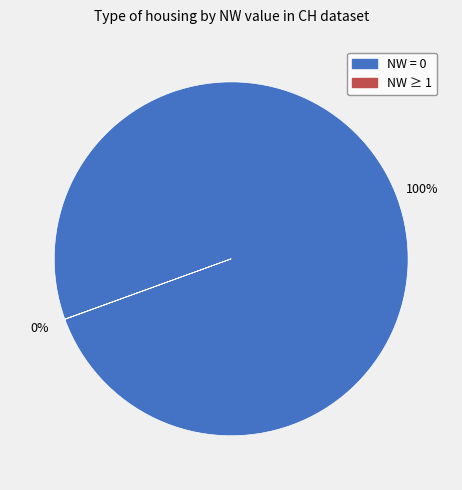

What percentage is the NW = 0 slice, to the nearest percent?

100%